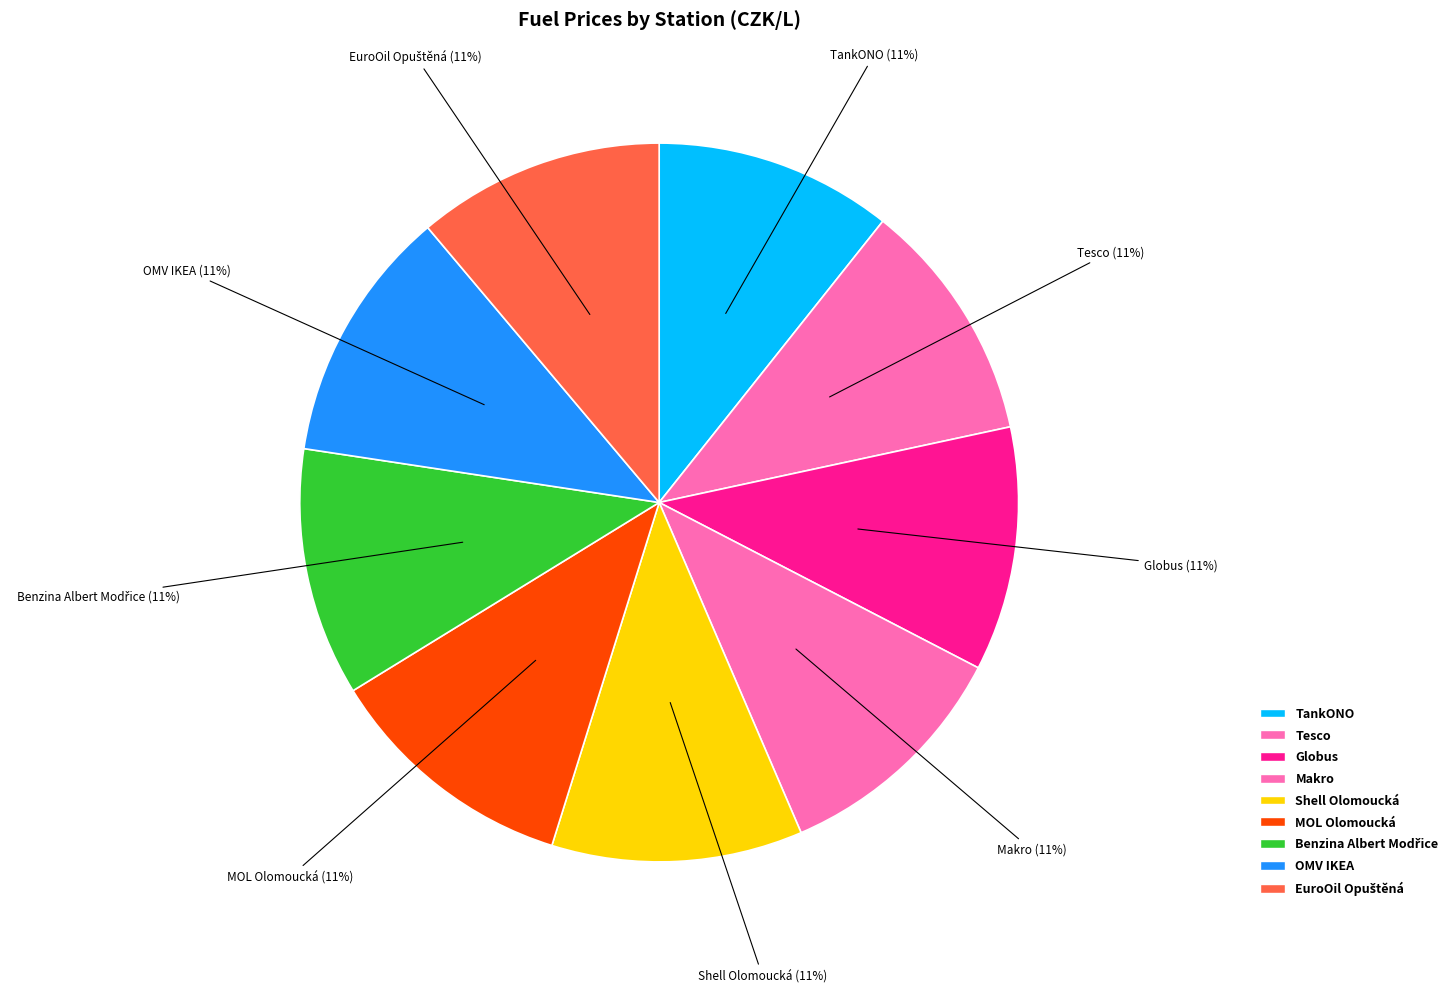

To the nearest percent, what is the combined percentage of Makro and MOL Olomoucká?

22%